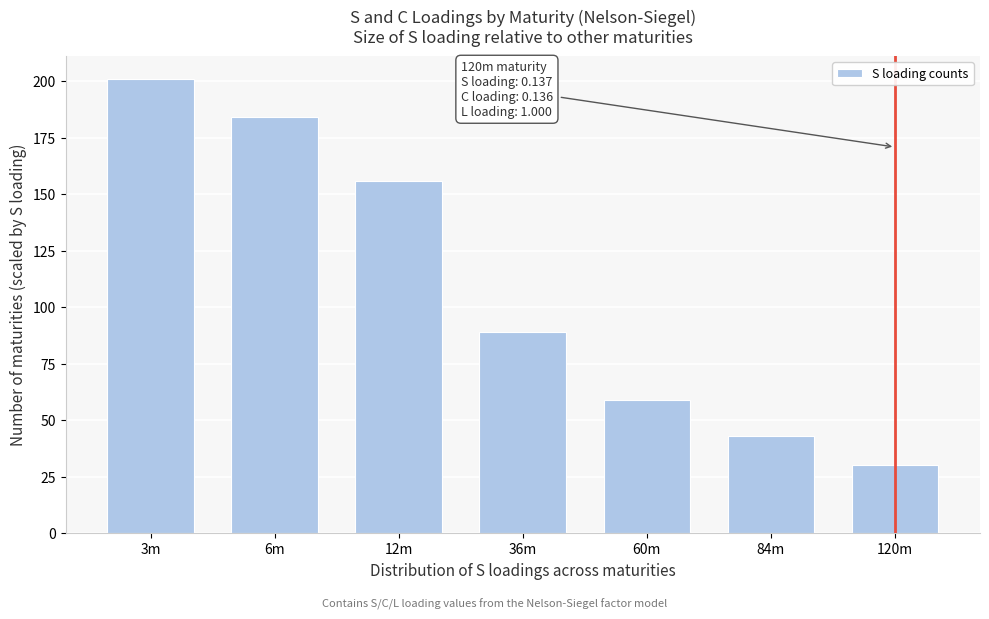

Reading left to right, transcribe all the data shown in this chart.

201	184	156	89	59	43	30